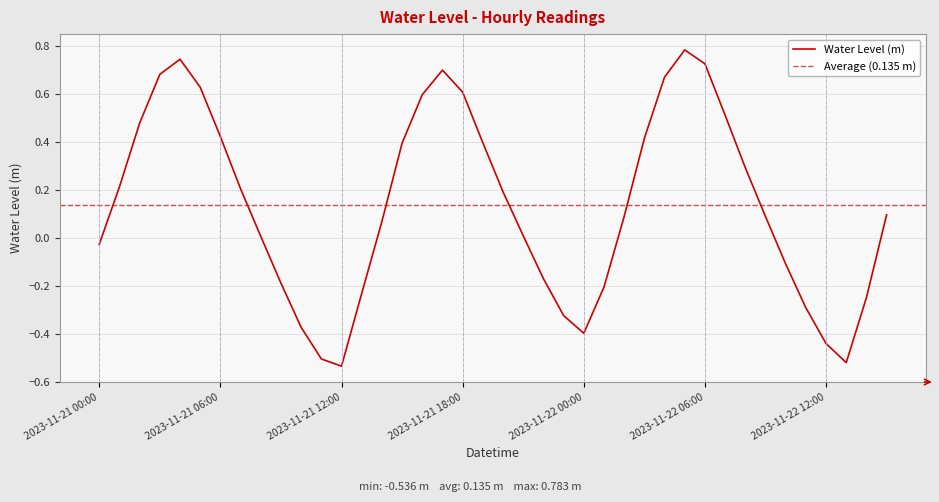

How many interior local peaks (higher than both neighbors) does the data have?

3